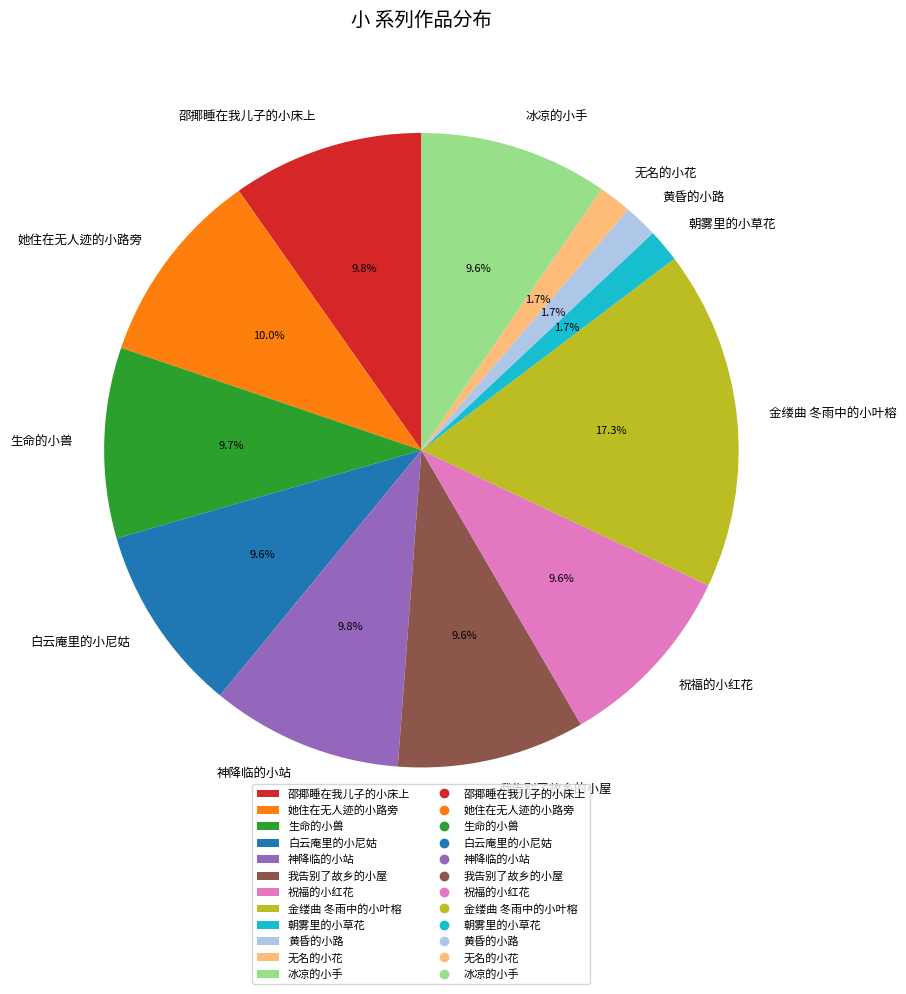

Is it true that 无名的小花 is 2% of the pie?

True